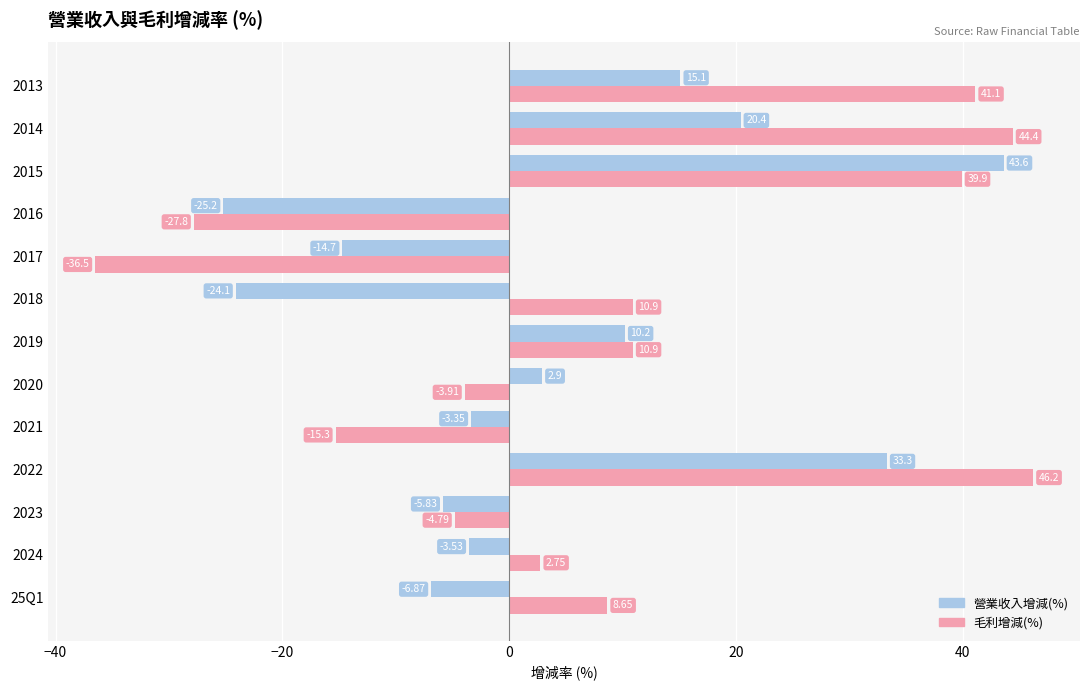

What is the minimum value shown in the chart?

-36.5